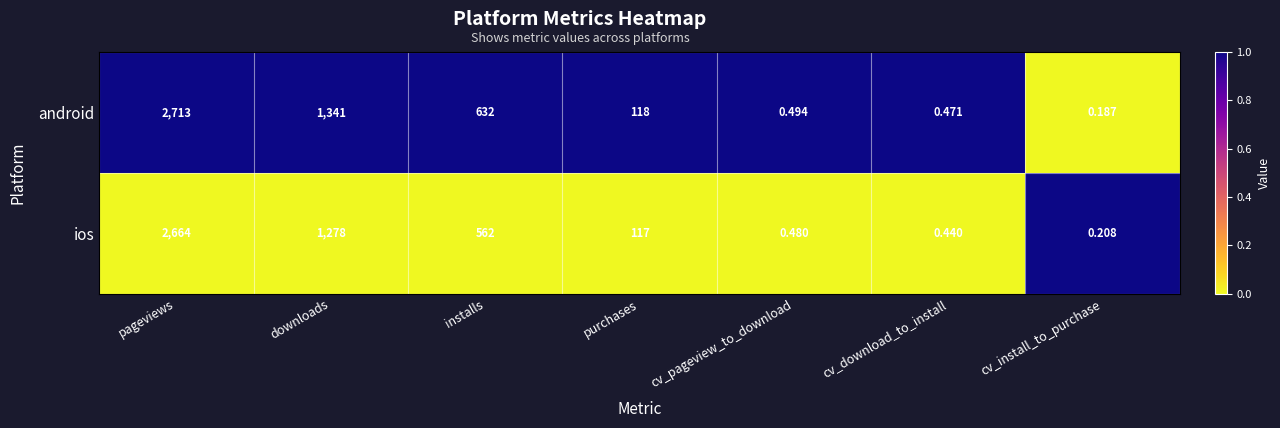

At which category is the sum across all series the highest?

pageviews